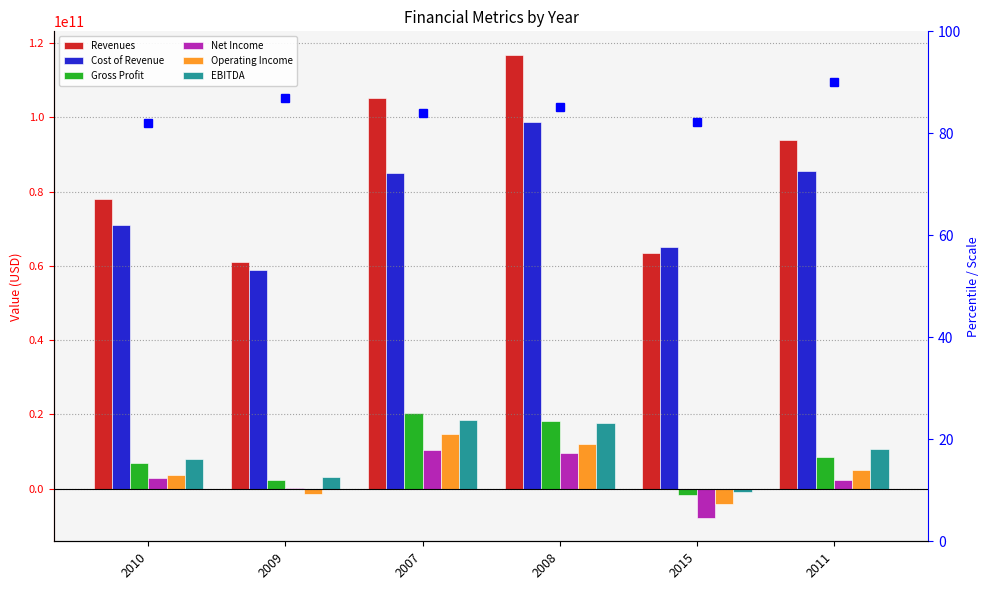

Count the Operating Income values in the range -1470000000 to 11960000000.

4